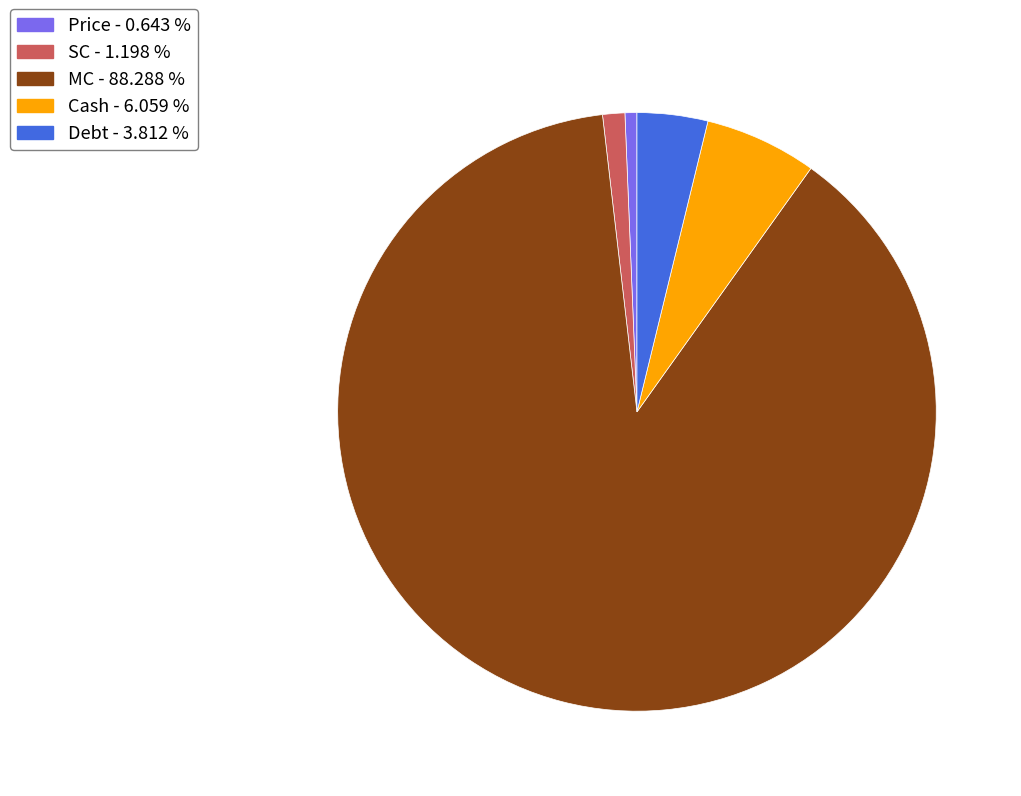

How many slices are in this pie chart?

5